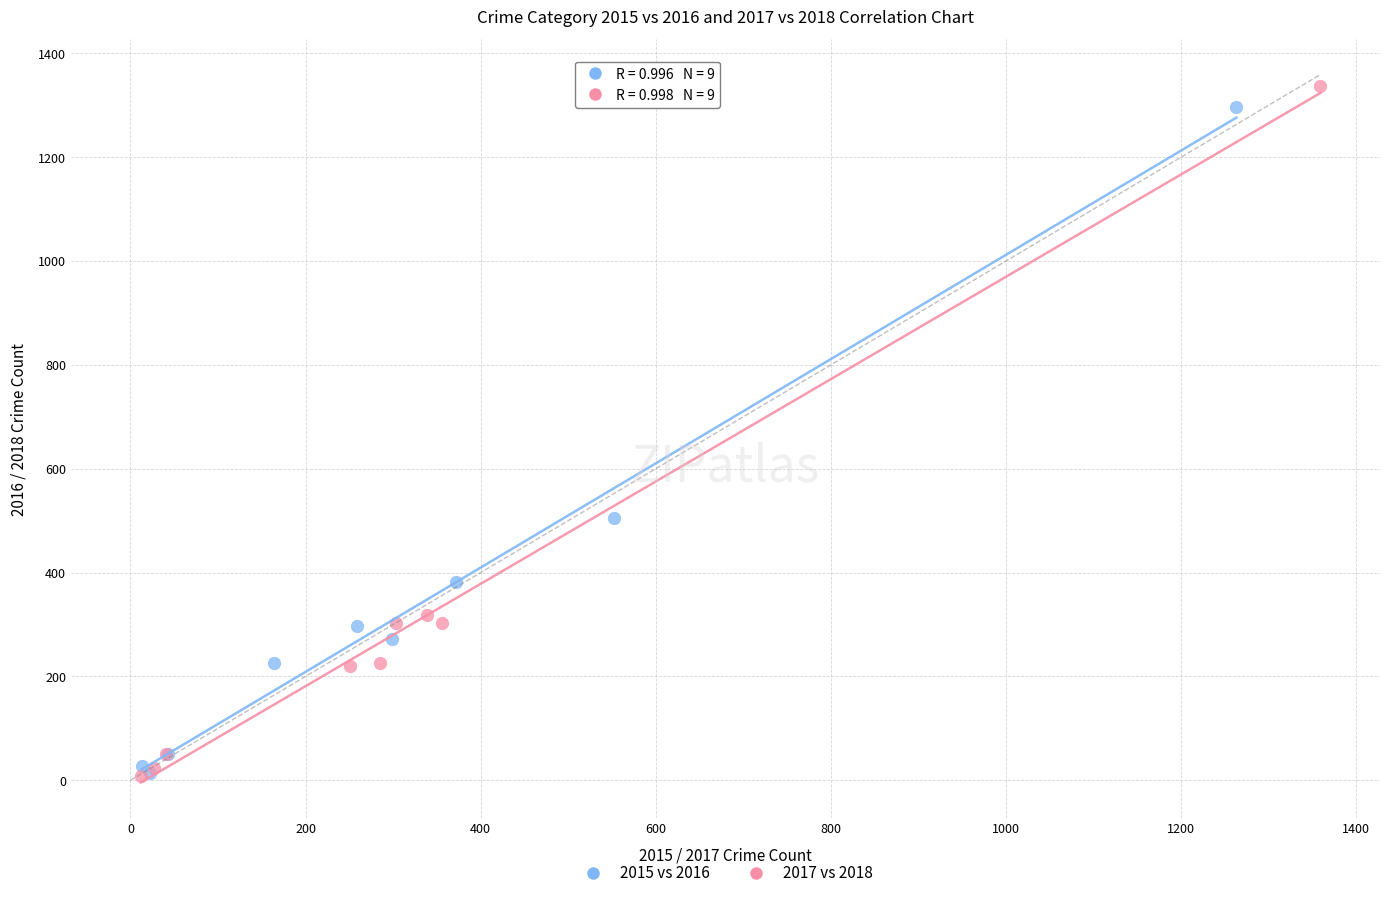

Which series has the widest spread of Y values?

2017 vs 2018